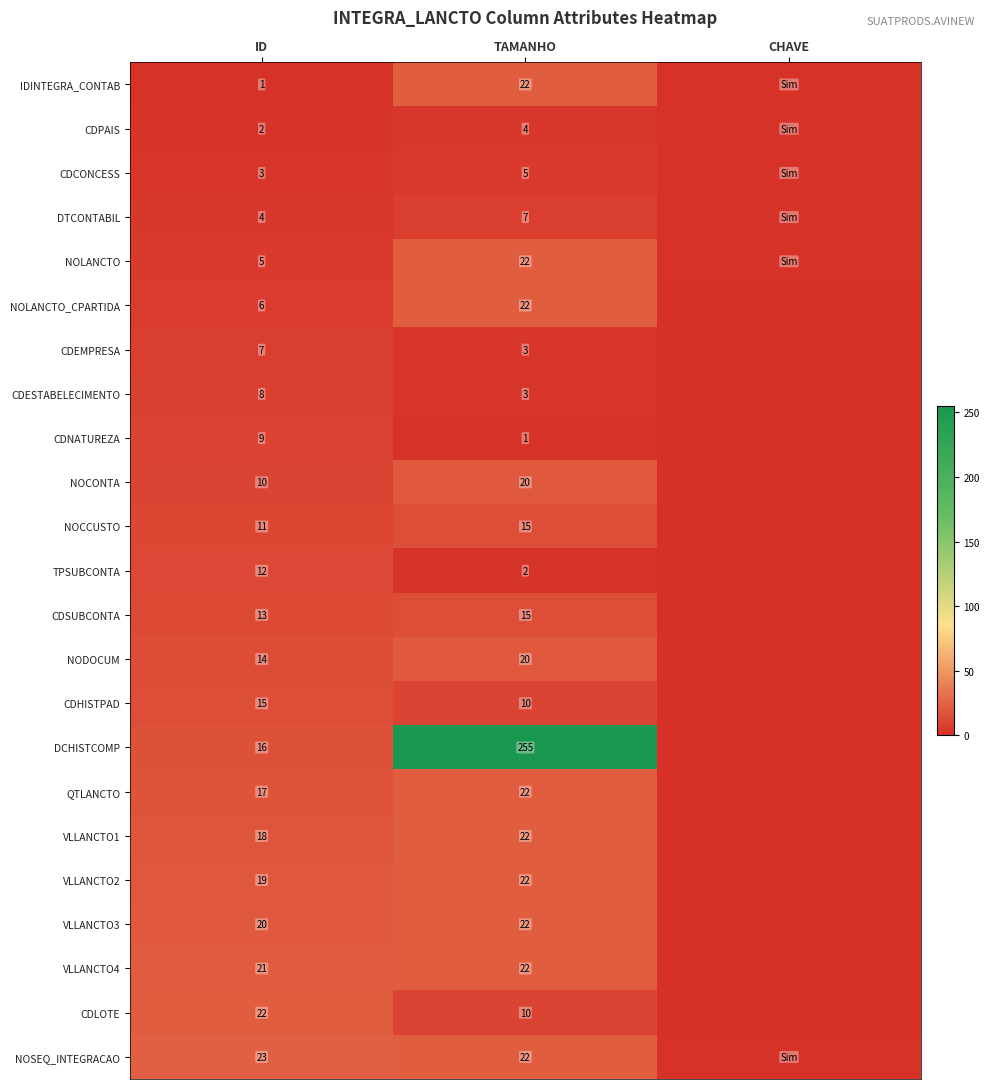

The value of DTCONTABIL at ID is 4. True or false?

True